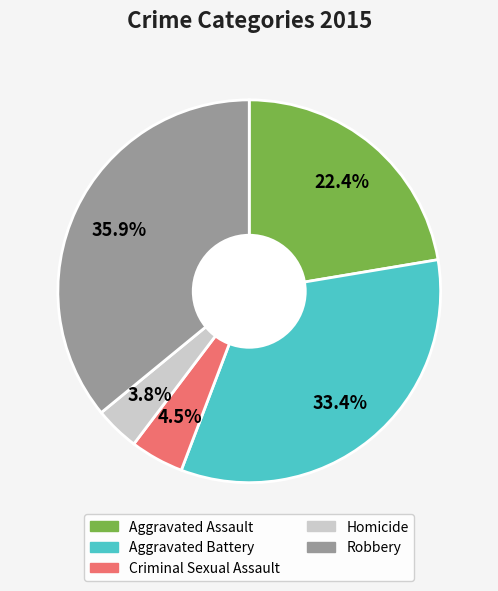

Does Aggravated Assault represent more than half of the total?

No